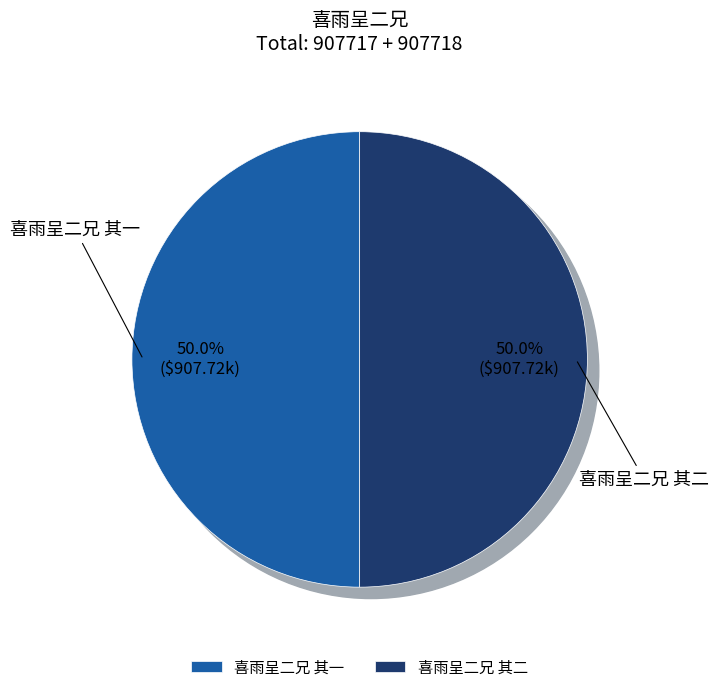

What is the change in value from 喜雨呈二兄 其一 to 喜雨呈二兄 其二?

+1